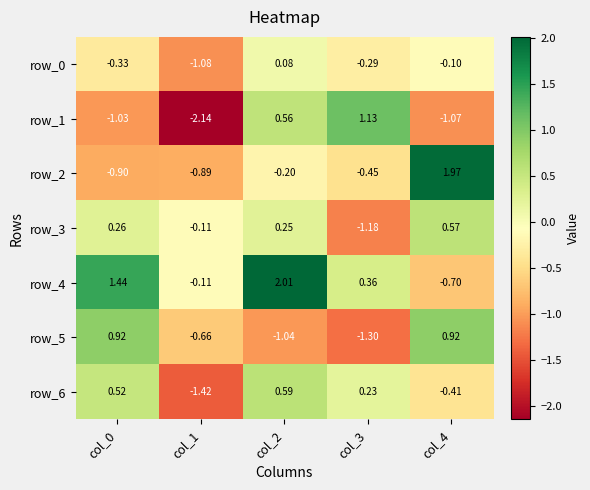

Is the value of row_0 at col_2 greater than the value of row_1 at col_3?

No